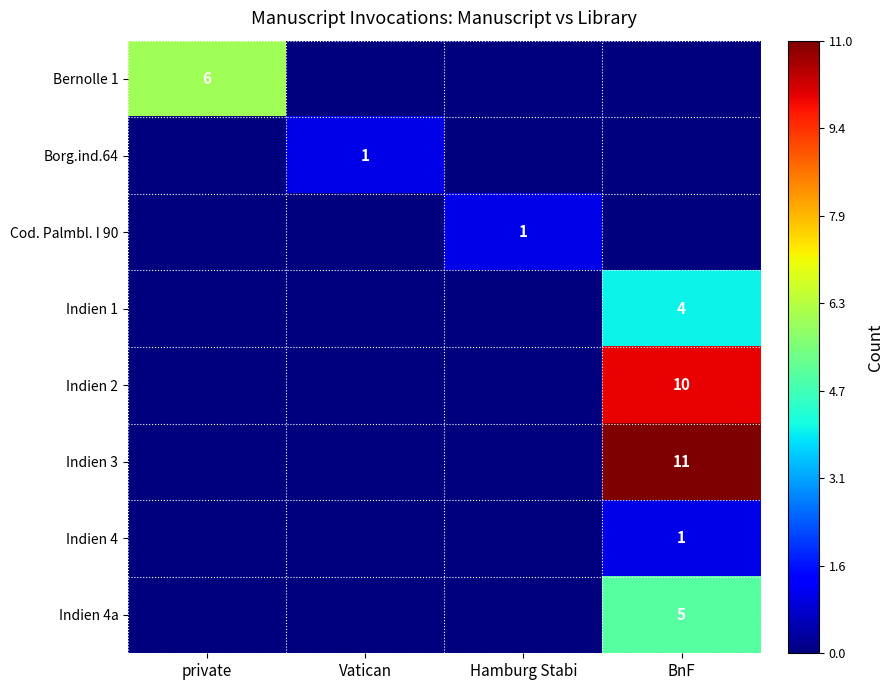

The value of Indien 4a at BnF is 2. True or false?

False